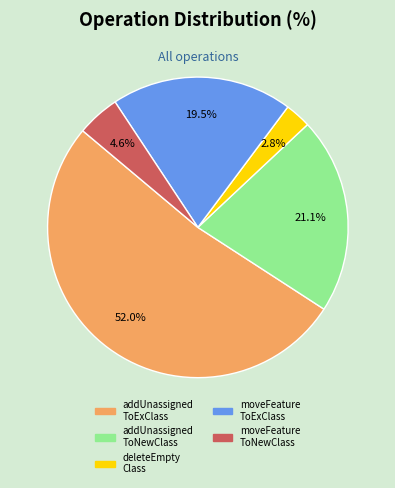

Does any single category account for the majority?

Yes